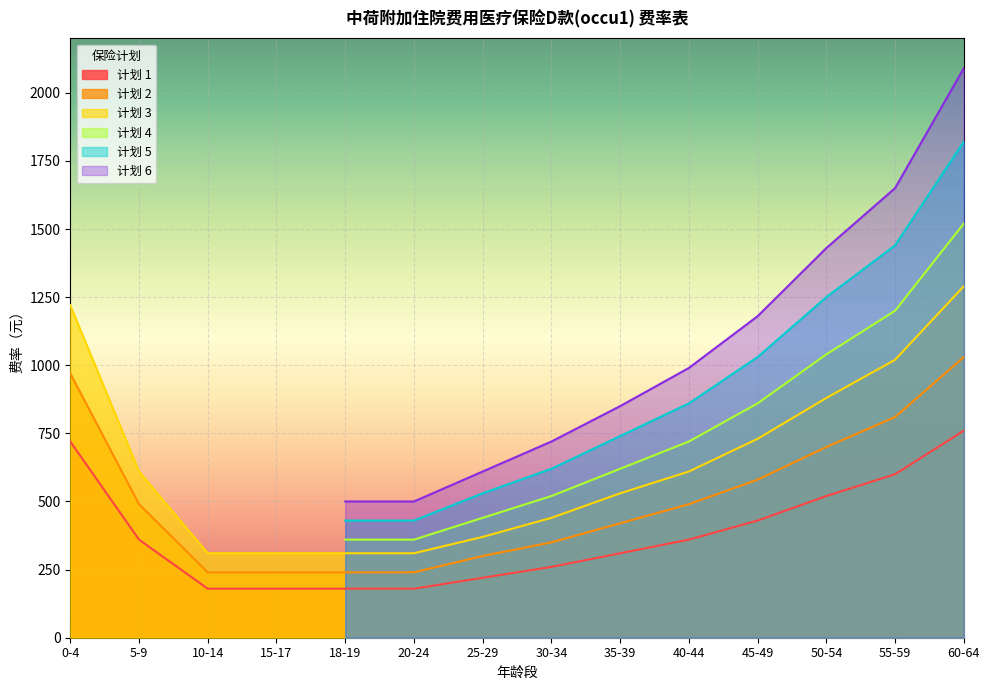

What is the difference between the 计划 3 values at 25-29 and 10-14?

60